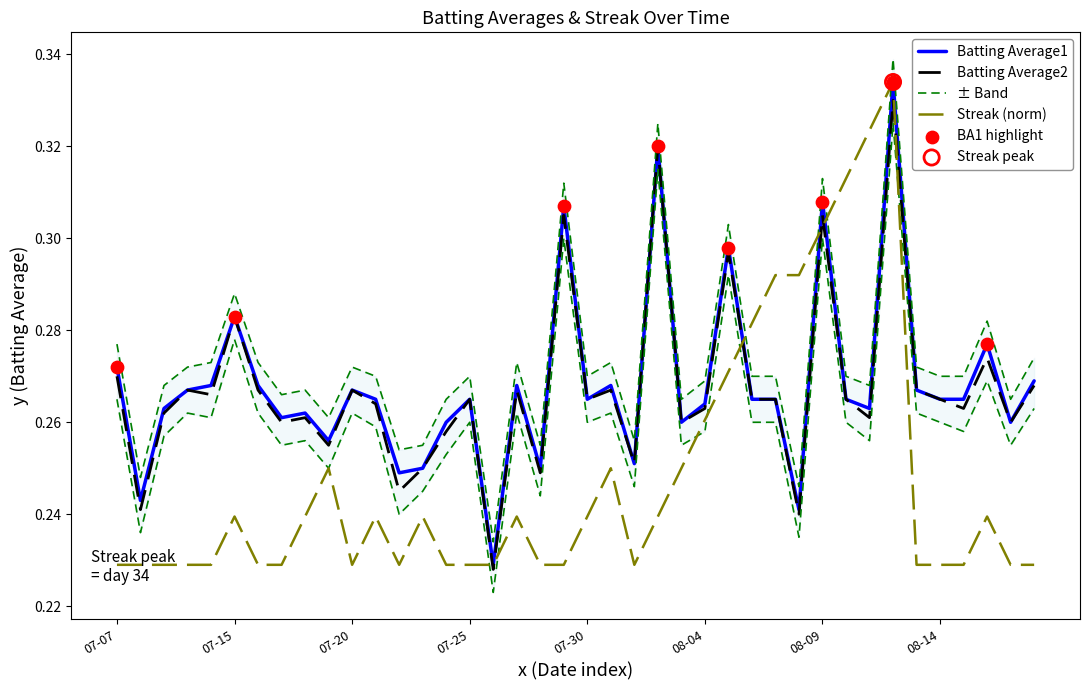

Which series reaches the minimum Y coordinate?

Batting Average2